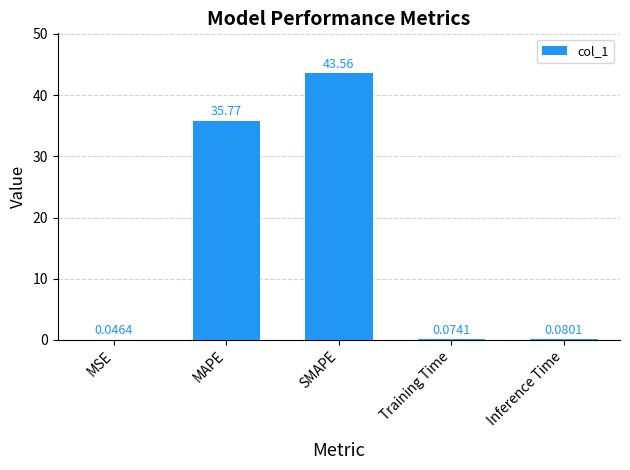

Which has a higher value, MAPE or MSE?

MAPE